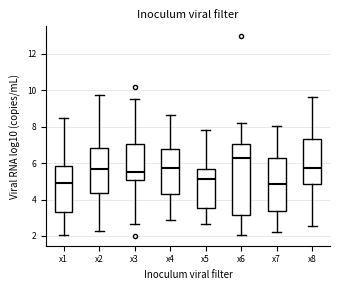

Reading left to right, transcribe this box plot: for each box, give where its median line is, the range the box spans, and where its two whiskers end, as read against the y-axis. The values are not printed on the chart, so give them approximately, as read against the axis.

x1: median 5.0, box 3.4 to 5.8, whiskers 2.0 to 8.6
x2: median 5.6, box 4.4 to 6.8, whiskers 2.2 to 9.8
x3: median 5.4, box 5.0 to 7.0, whiskers 2.6 to 9.6
x4: median 5.8, box 4.4 to 6.8, whiskers 2.8 to 8.6
x5: median 5.2, box 3.6 to 5.6, whiskers 2.6 to 7.8
x6: median 6.2, box 3.2 to 7.0, whiskers 2.0 to 8.2
x7: median 4.8, box 3.4 to 6.2, whiskers 2.2 to 8.0
x8: median 5.8, box 4.8 to 7.4, whiskers 2.6 to 9.6